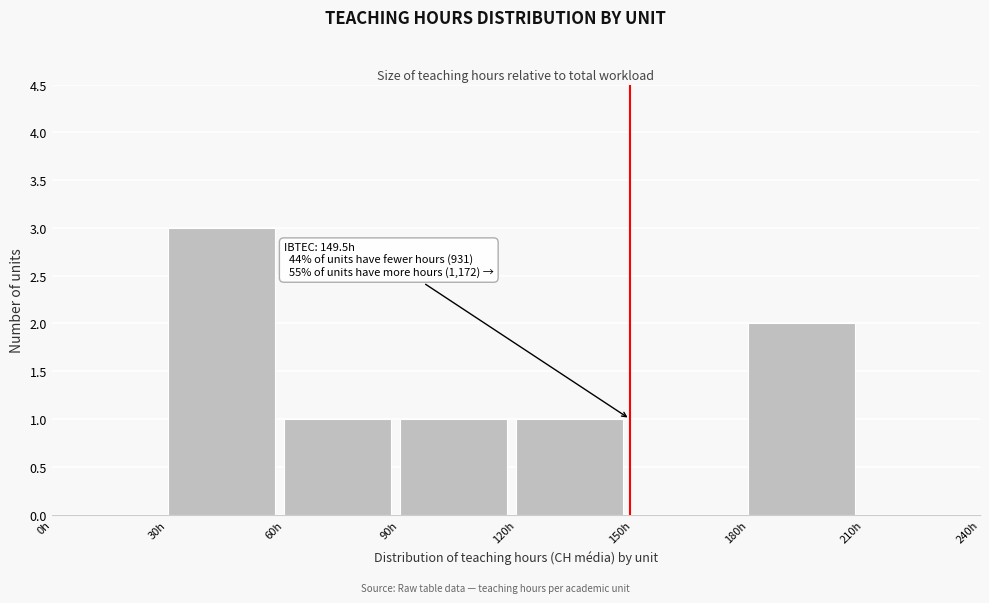

Over which range of the x-axis is the bar tallest?

30 to 60